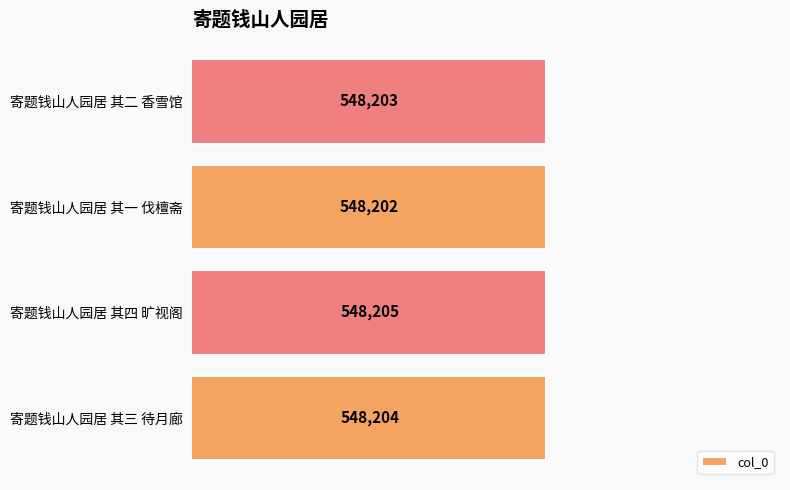

Does the chart contain stacked bars?

No